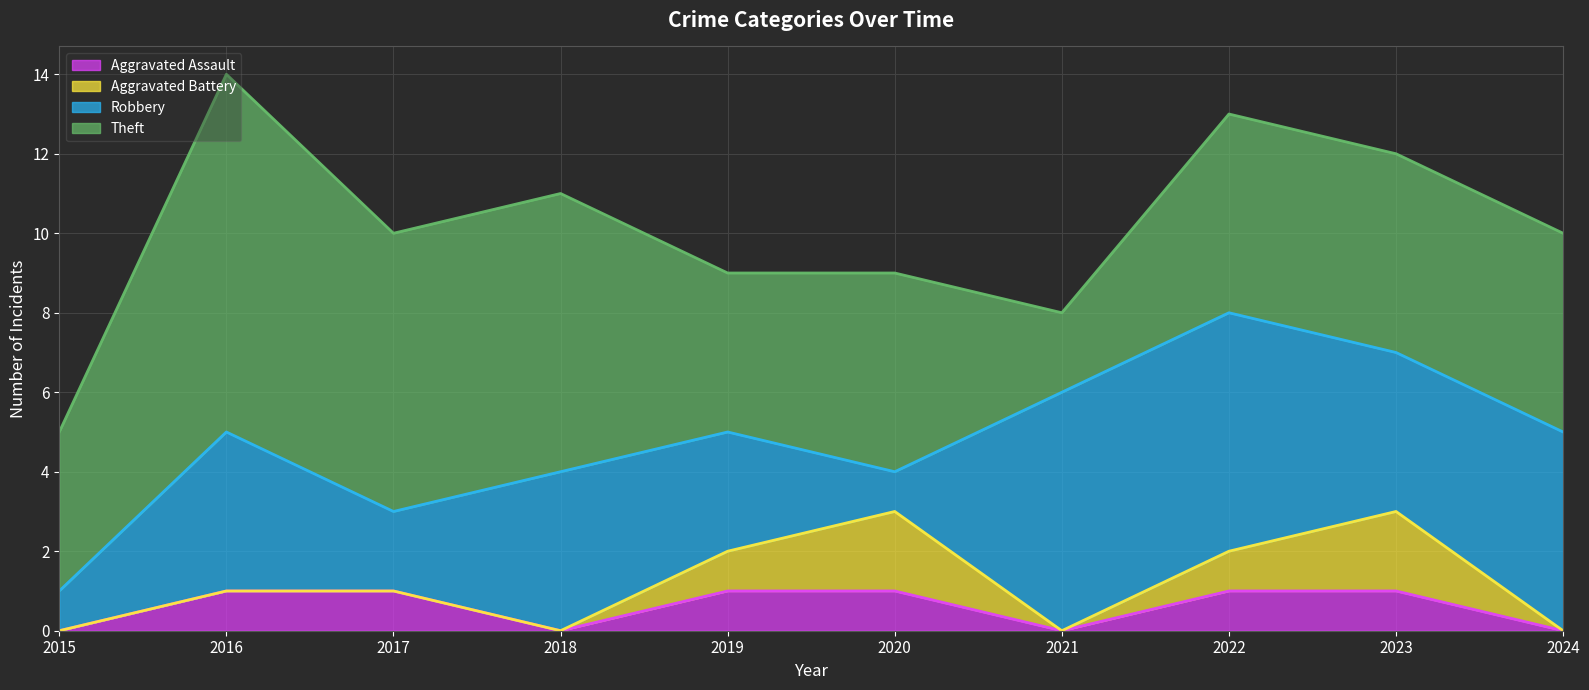

Where is Robbery nearest to the value 3?

2019